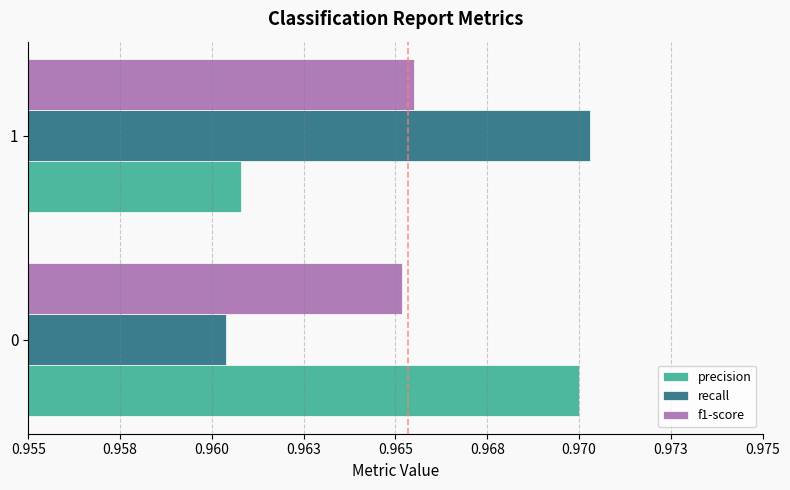

What are all the series names shown in the legend?

precision, recall, f1-score